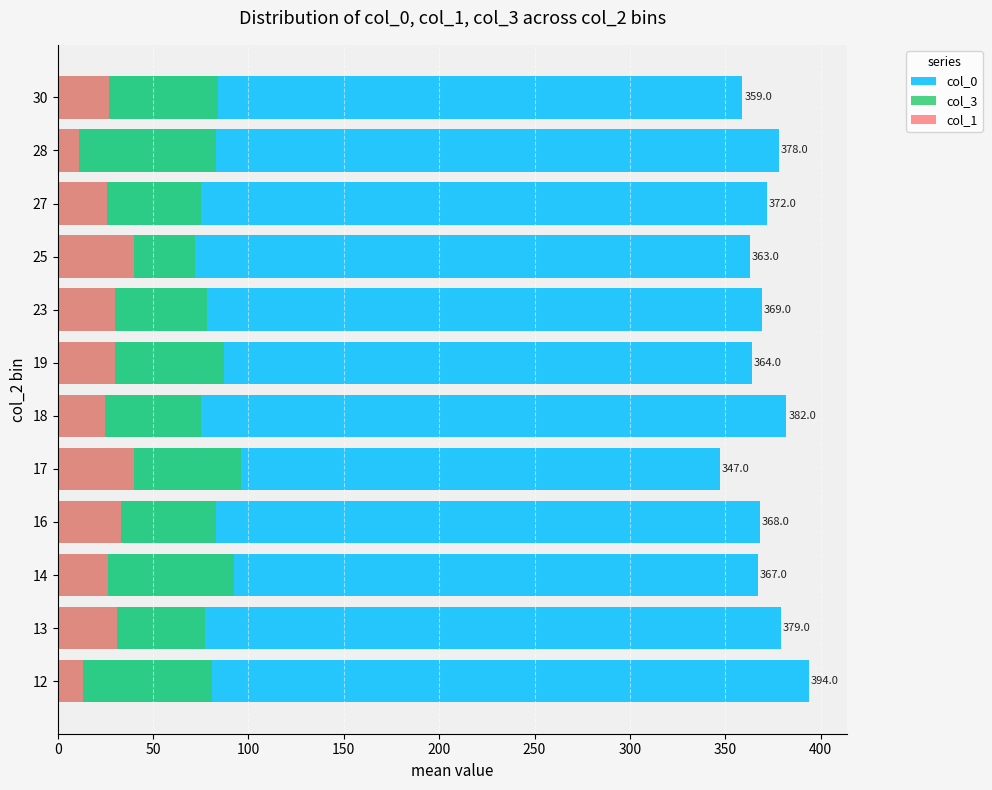

True or false: col_1 has a value of 18.5 at 14.

False